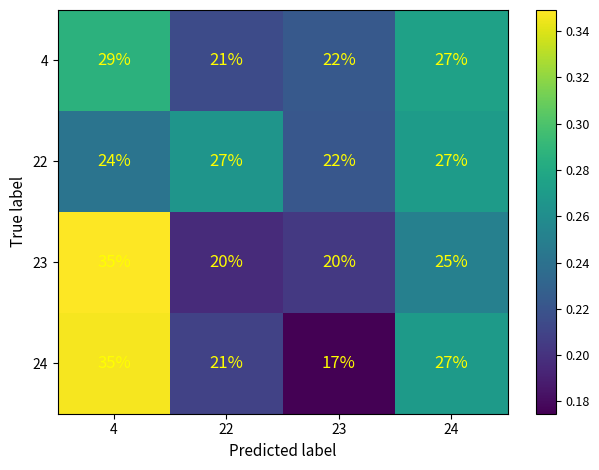

What is the total value across all series at 22?

89